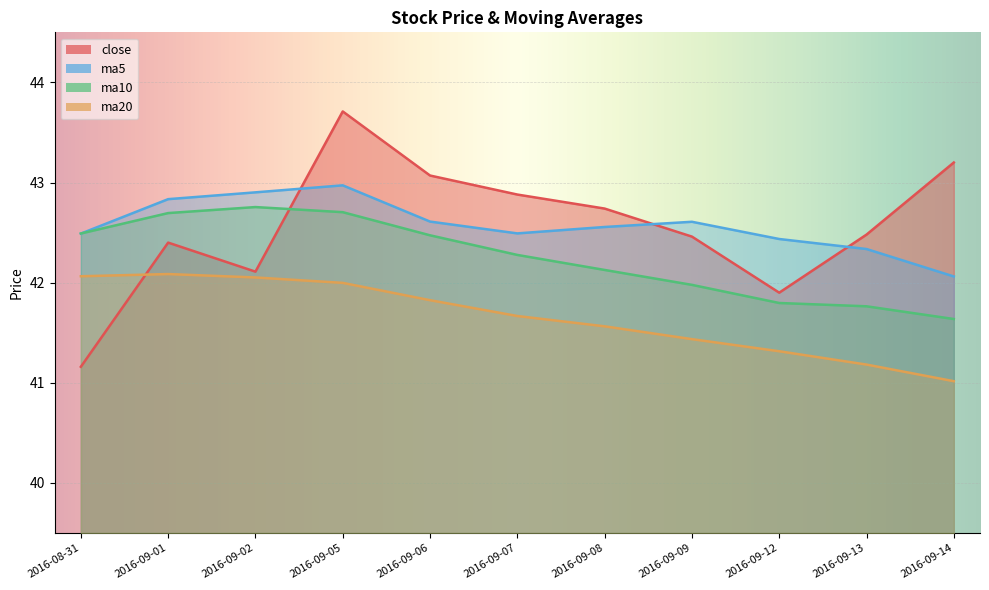

What is the value of the ma10 point at the 8th from the left?

42.0